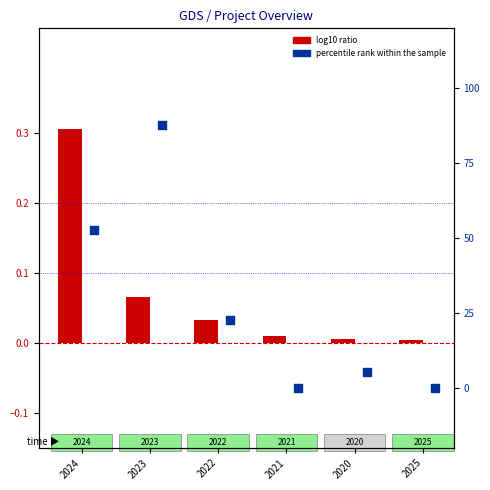

Is the value of log10 ratio at 2022 greater than the value of percentile rank within the sample at 2025?

Yes